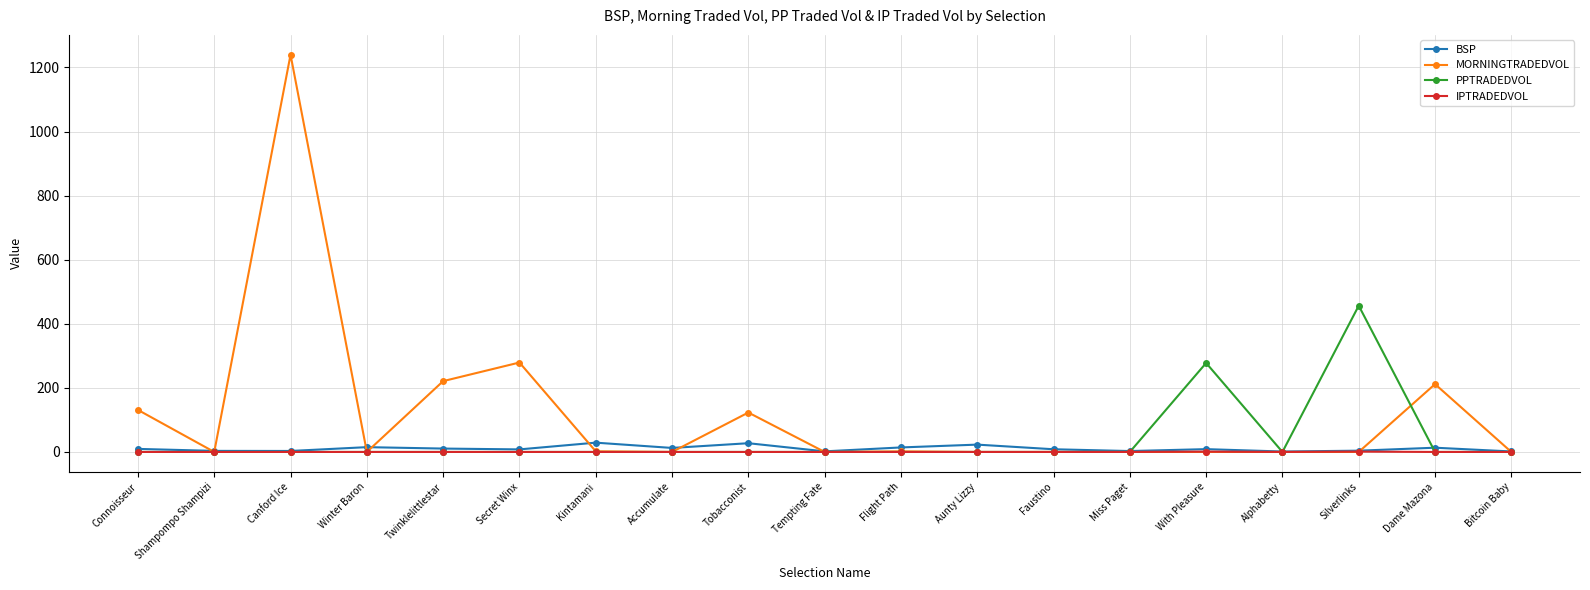

How many categories are shown in the chart?

19